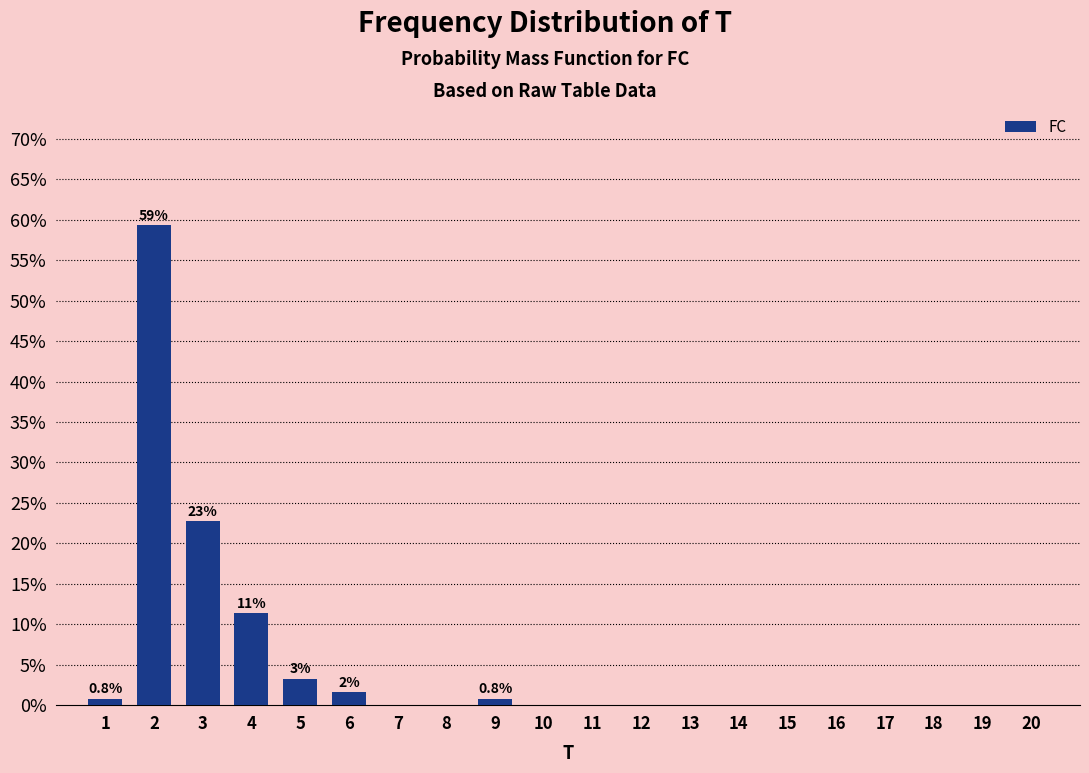

Reading left to right, transcribe all the data shown in this chart.

1=0.8	2=59.3	3=22.8	4=11.4	5=3.3	6=1.6	7=0.0	8=0.0	9=0.8	10=0.0	11=0.0	12=0.0	13=0.0	14=0.0	15=0.0	16=0.0	17=0.0	18=0.0	19=0.0	20=0.0